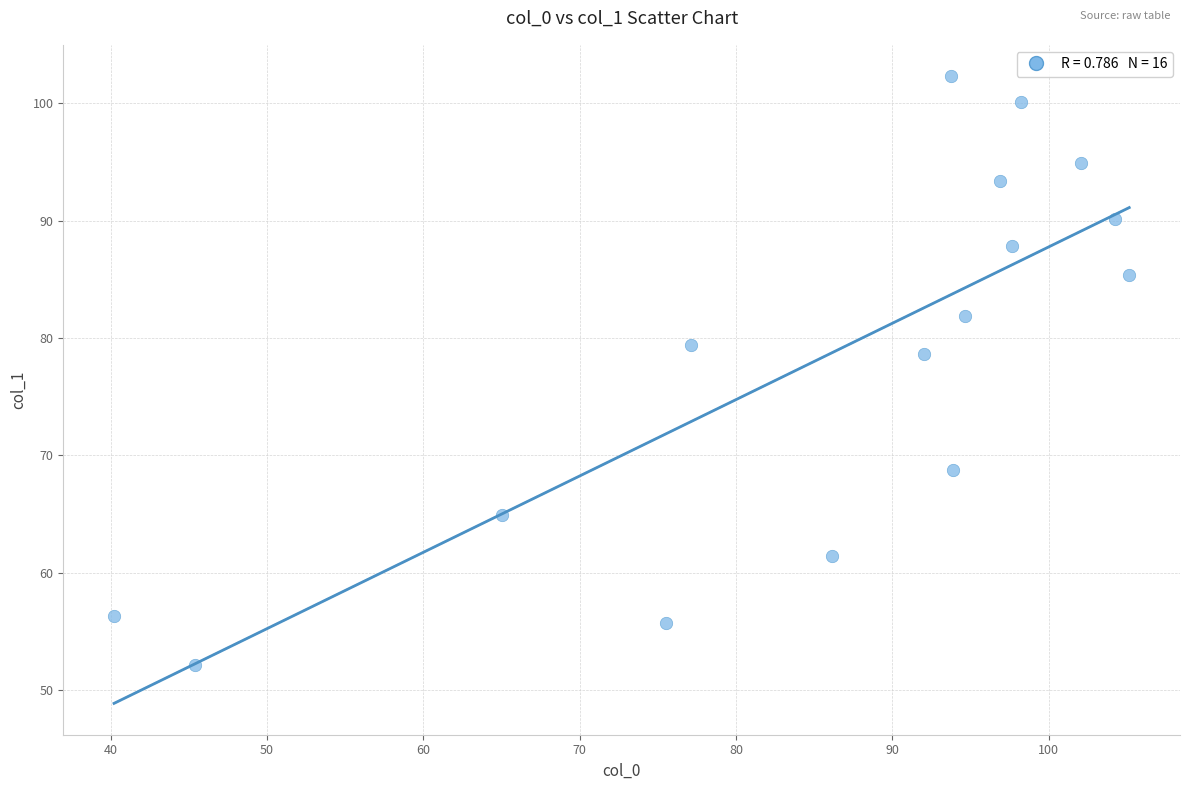

What Y value in the scatter plot is closest to 77?

78.6